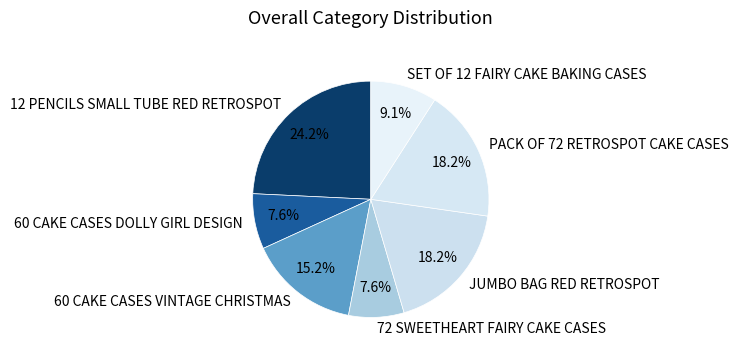

Which category has the biggest portion of the pie?

12 PENCILS SMALL TUBE RED RETROSPOT